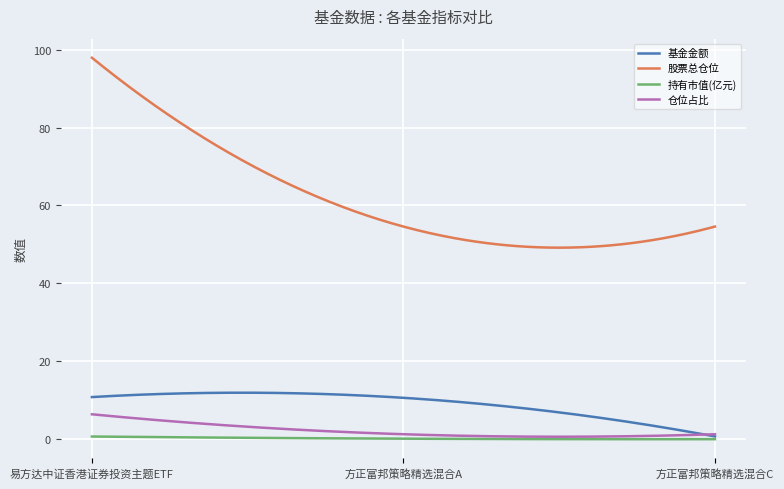

Which series has the largest total across all categories?

股票总仓位